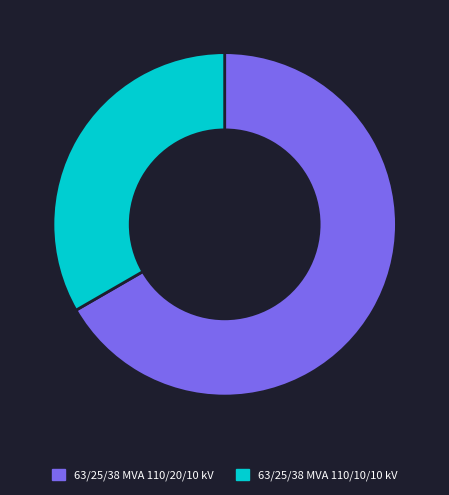

Between 63/25/38 MVA 110/10/10 kV and 63/25/38 MVA 110/20/10 kV, which is larger?

63/25/38 MVA 110/20/10 kV